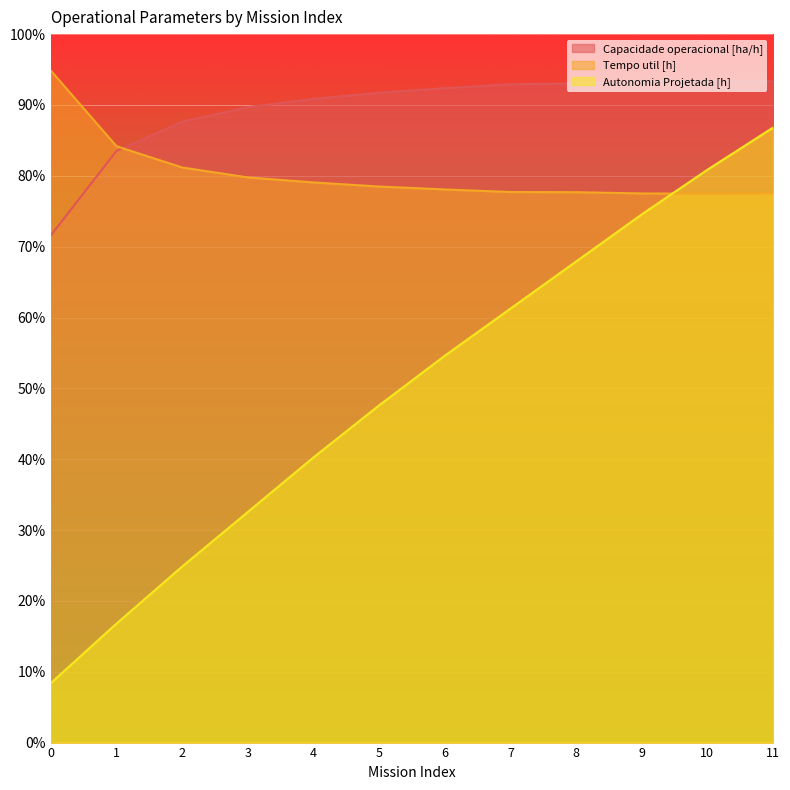

Which series has the widest spread of values?

Autonomia Projetada [h]